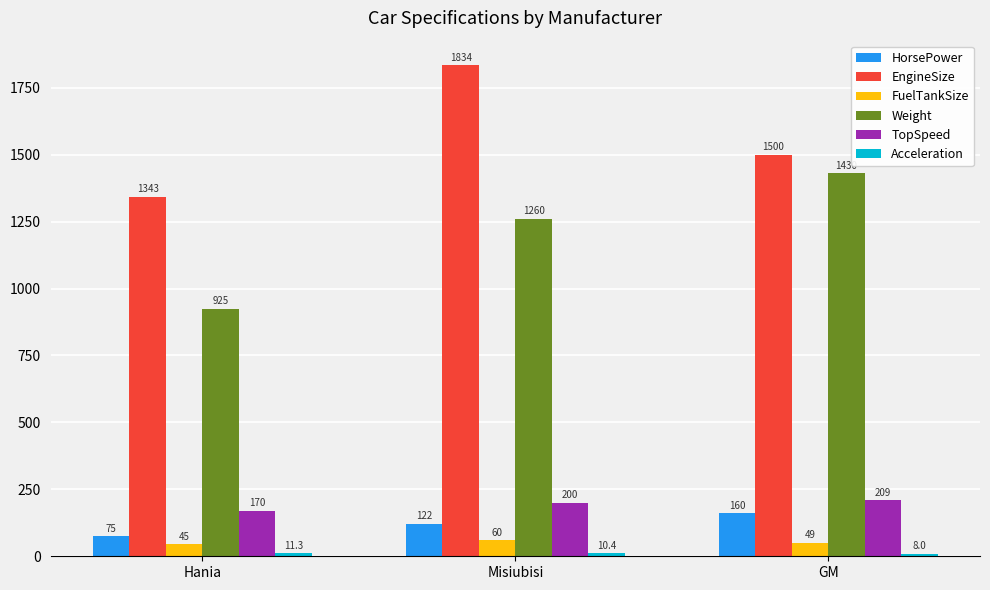

What is the sum of the EngineSize values at GM and Misiubisi?

3334.0